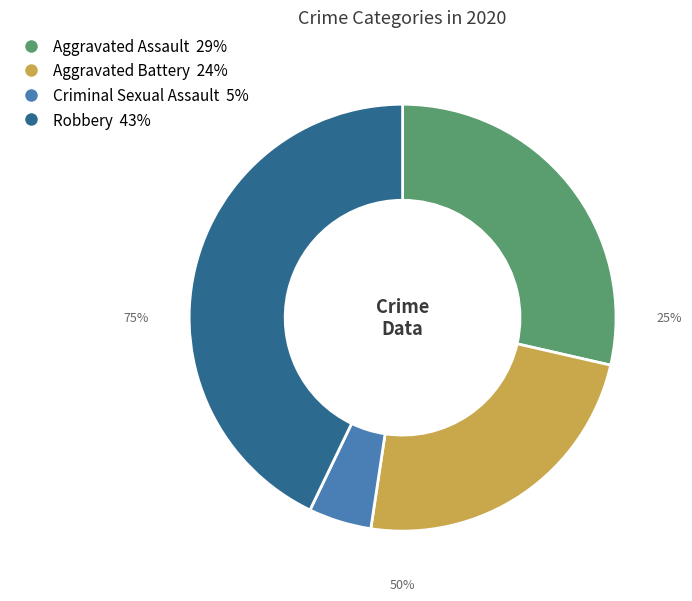

Does Aggravated Assault account for over 50% of the chart?

No